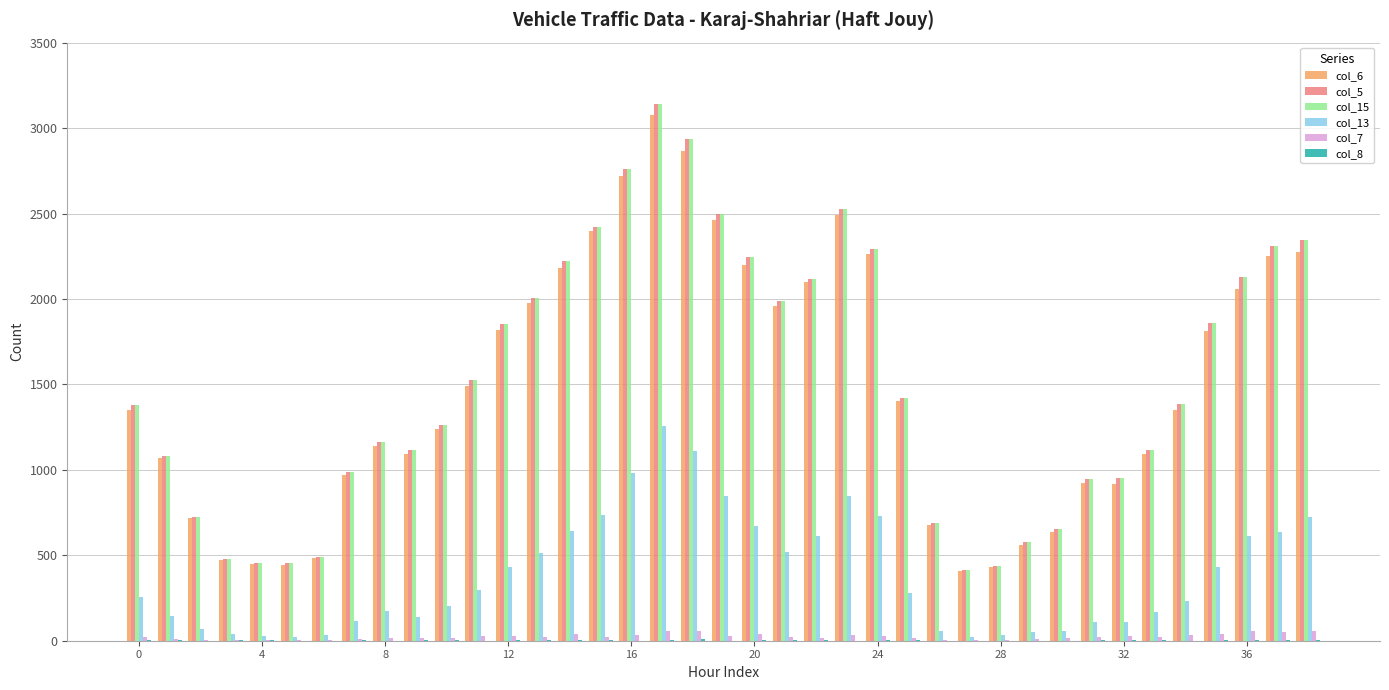

Are the bars grouped side by side (vs. stacked)?

Yes